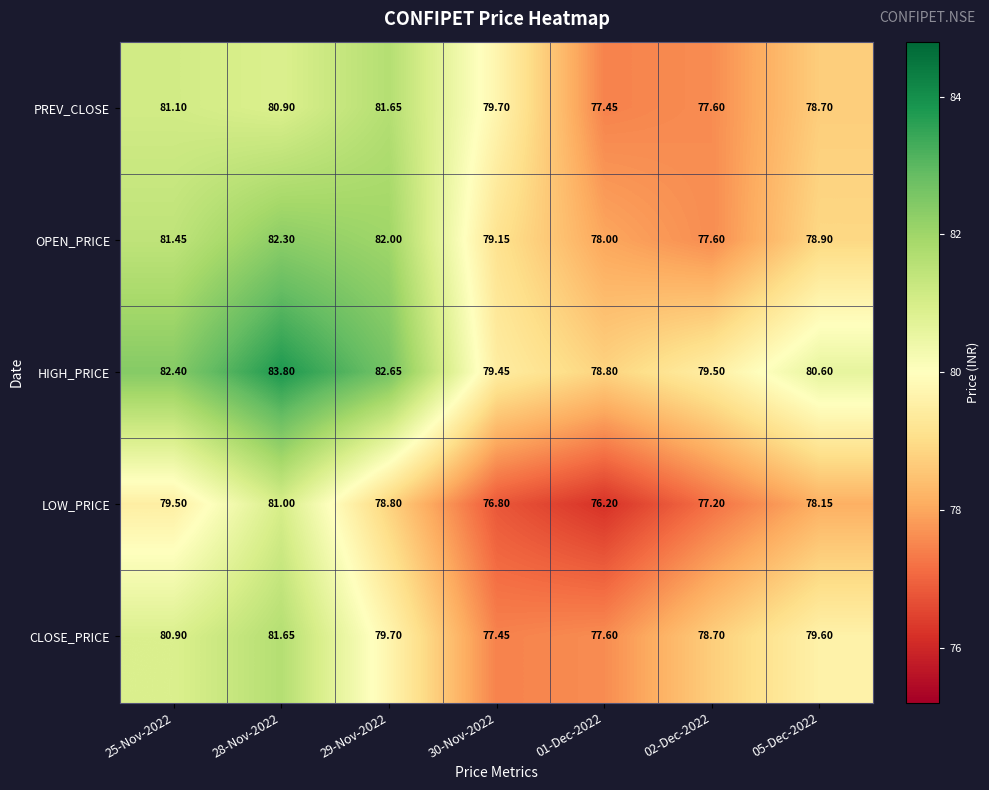

Is the value of OPEN_PRICE at 01-Dec-2022 greater than the value of CLOSE_PRICE at 28-Nov-2022?

No